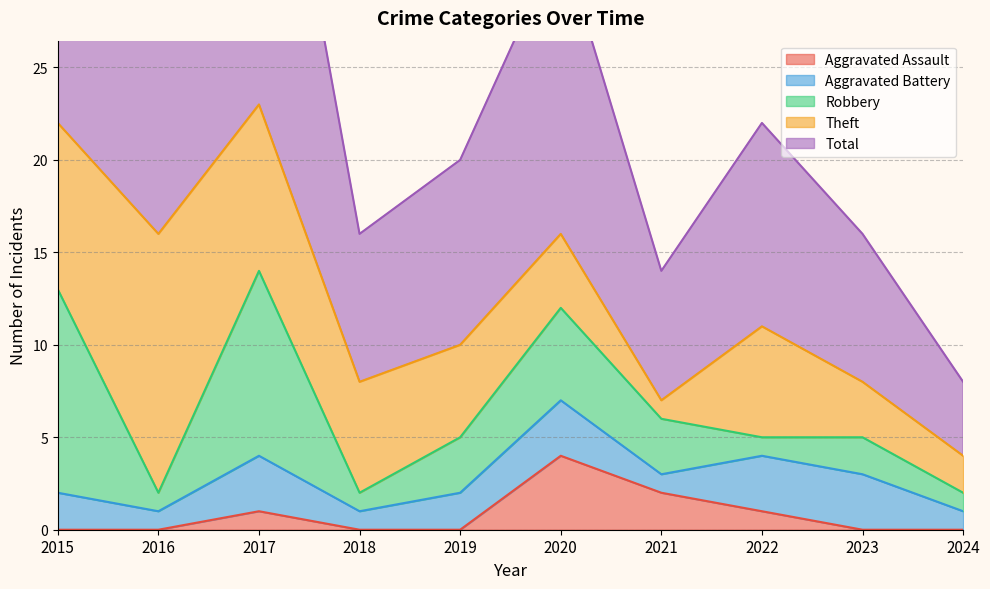

Is it true that Robbery equals 2 at 2024?

False